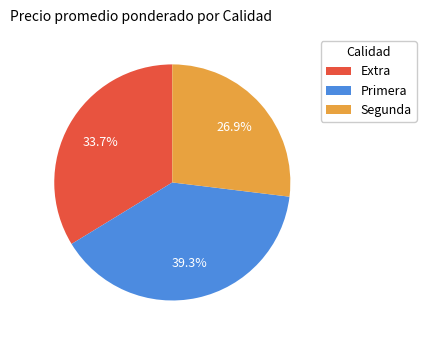

To the nearest percent, what is the combined percentage of Primera and Extra?

73%